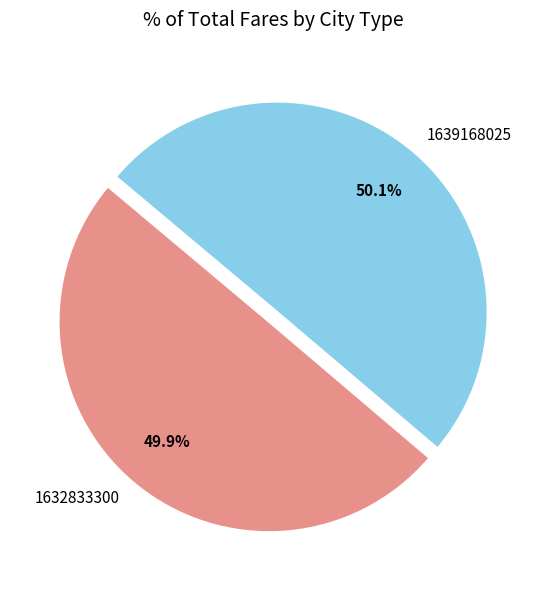

Does any single category account for the majority?

Yes